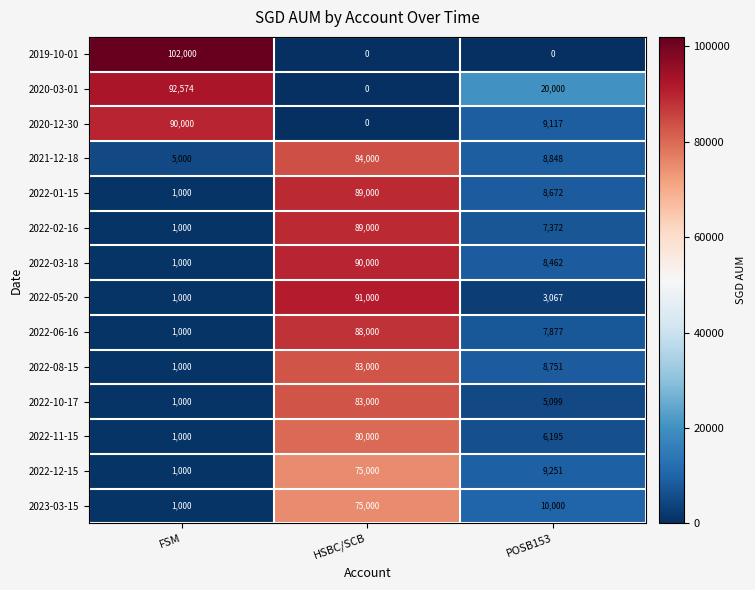

Is it true that 2022-02-16 equals 89000 at HSBC/SCB?

True